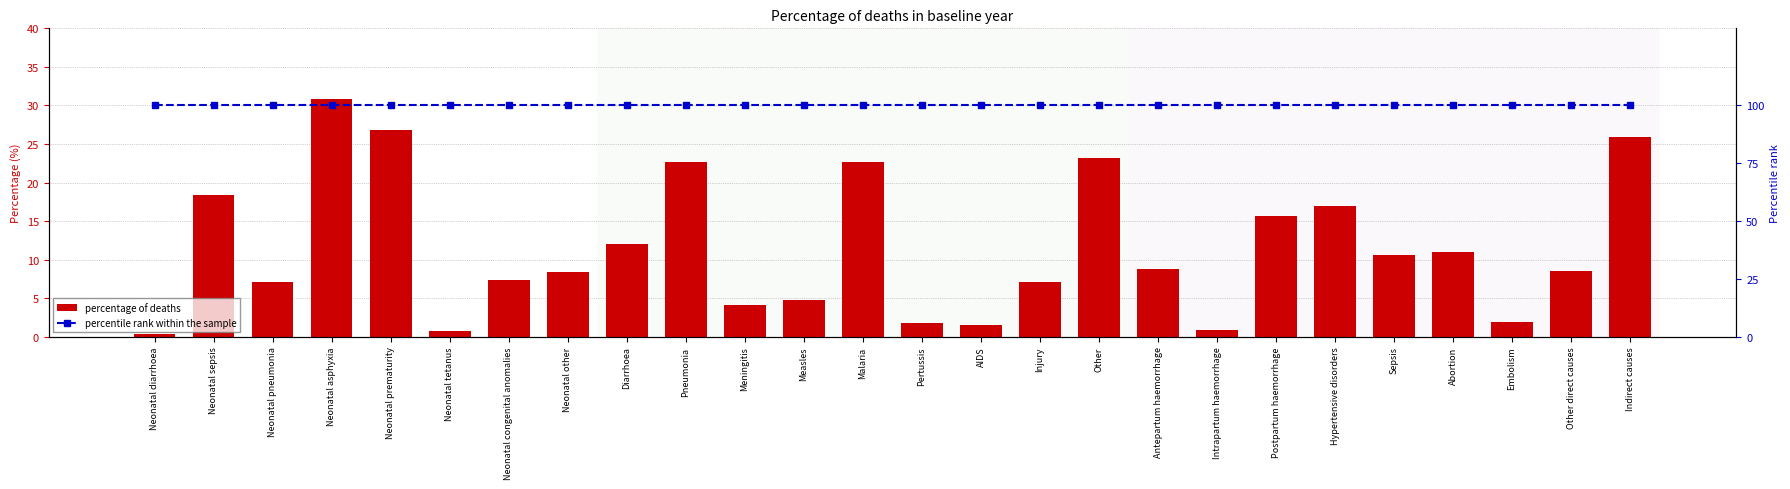

What is the approximate value of percentile rank within the sample at Neonatal sepsis?

100.0